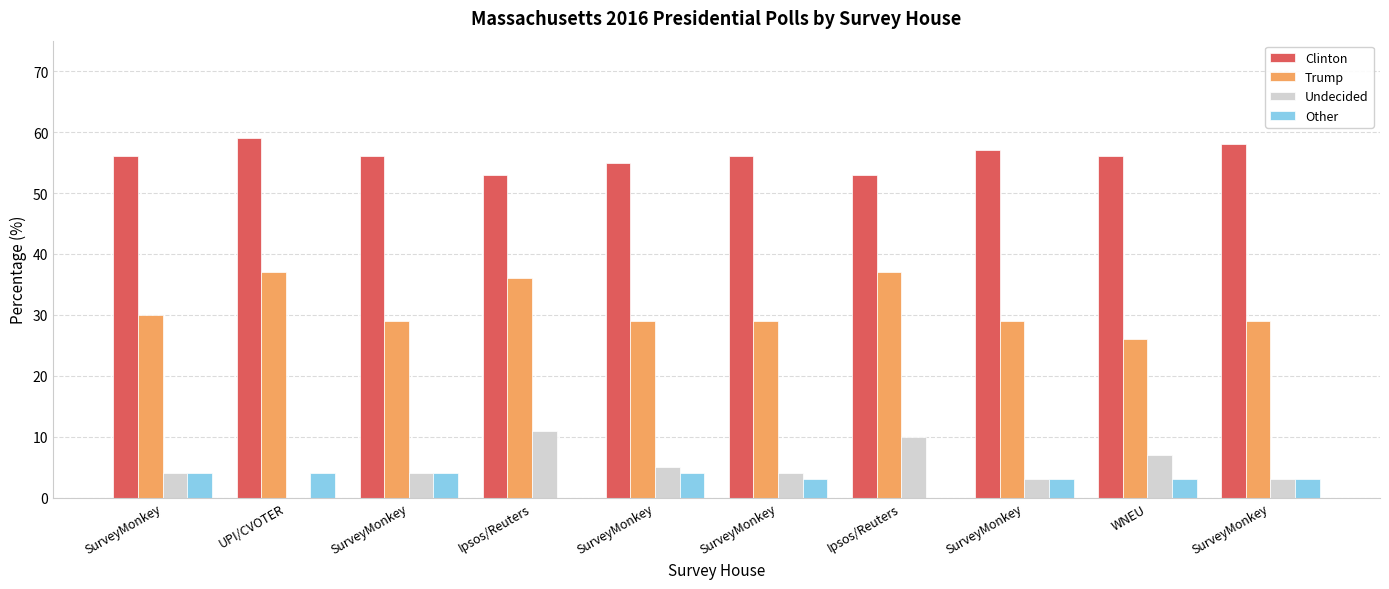

What is the maximum value for Clinton?

59